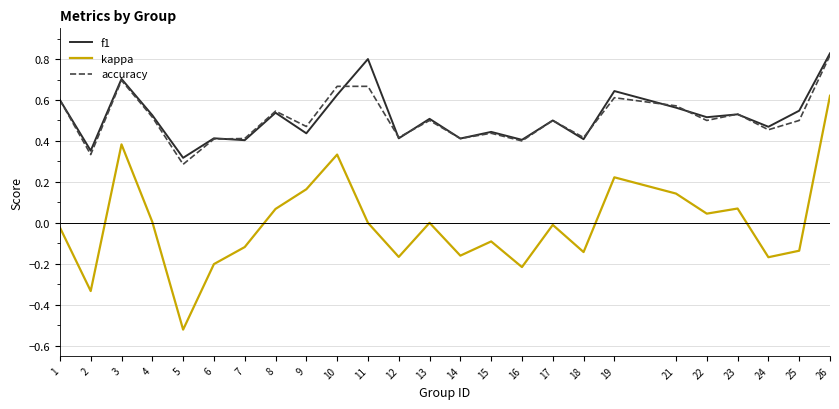

Which series changed the most between 5 and 11?

kappa